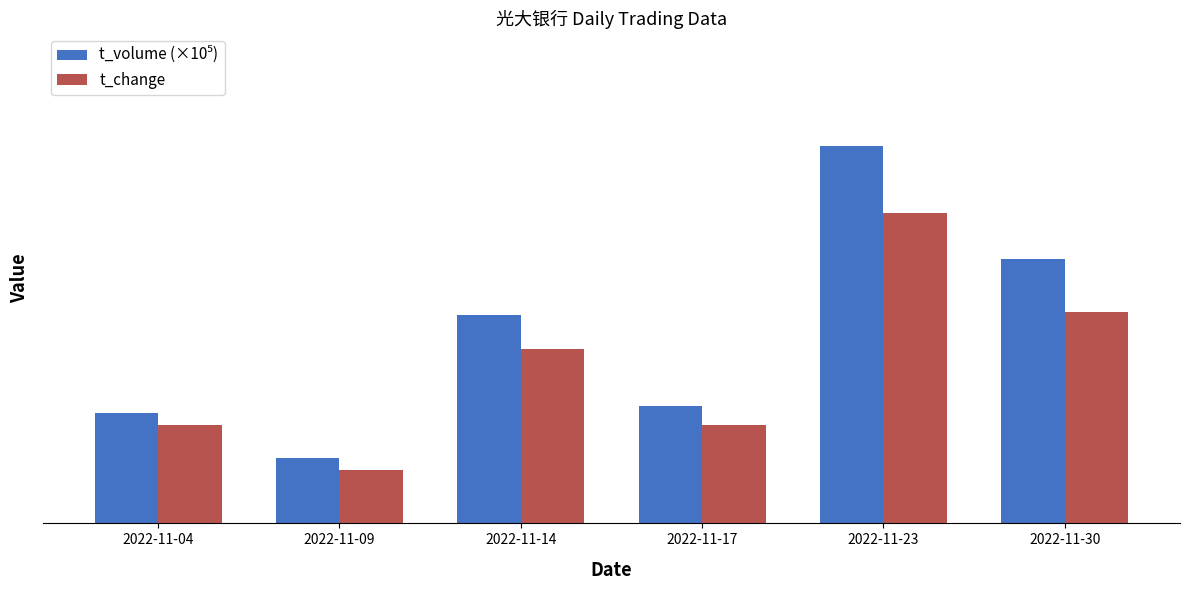

Are the bars horizontal?

No